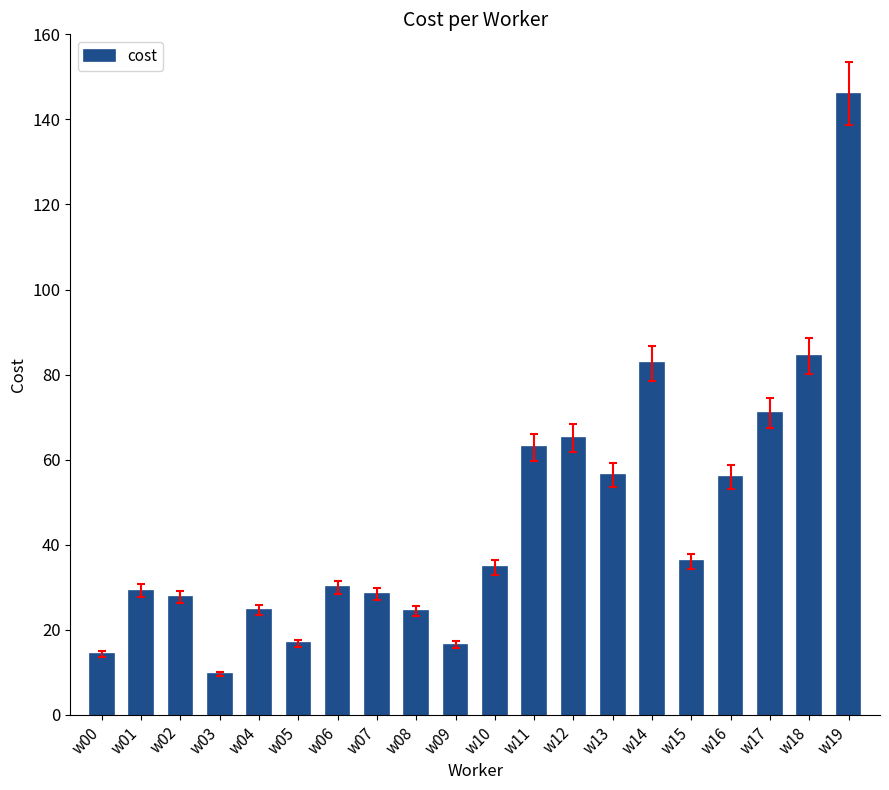

How many values exceed 34?

10